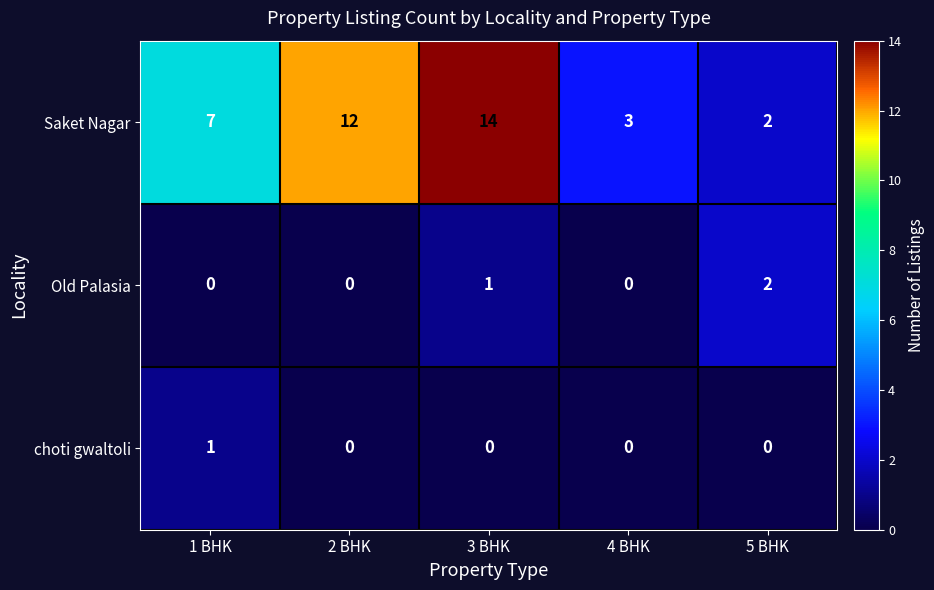

Which series has the largest range (max minus min)?

Saket Nagar